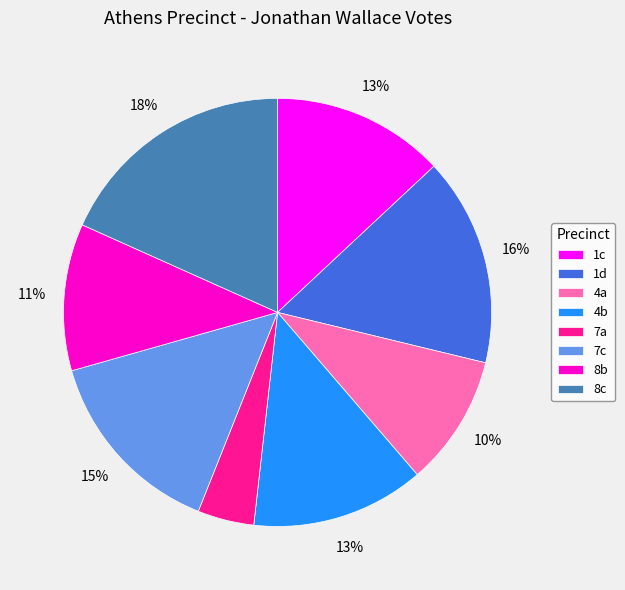

Does 1d account for over 50% of the chart?

No